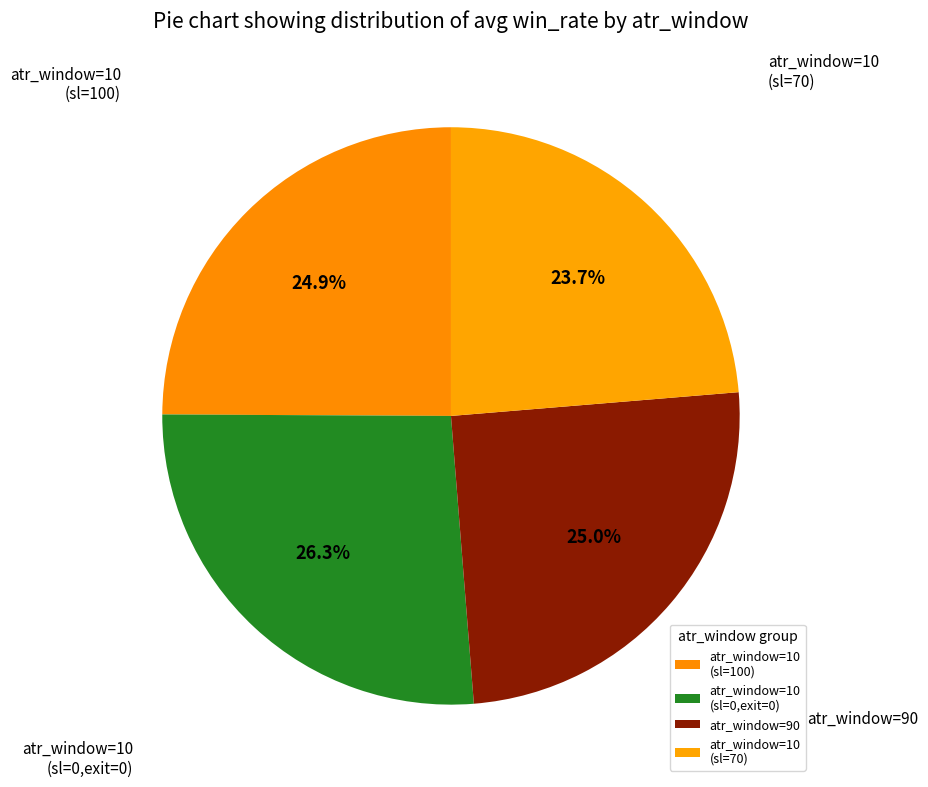

Is atr_window=10 (sl=70) the majority of the pie?

No